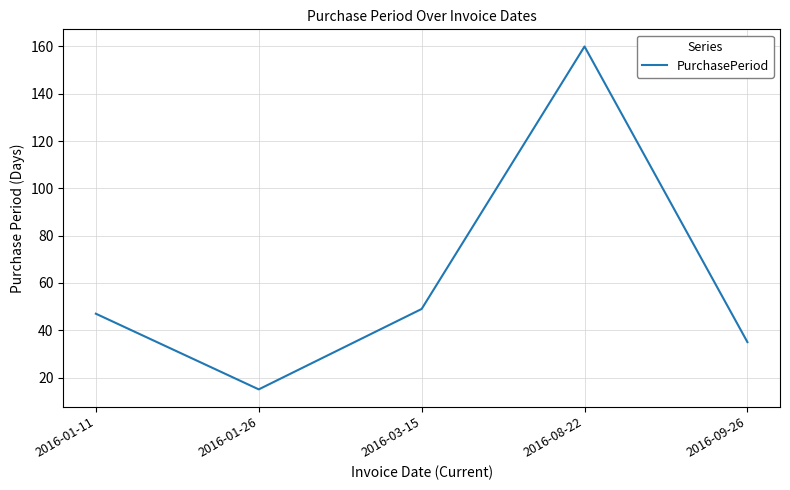

Reading left to right, transcribe all the data shown in this chart.

47	15	49	160	35